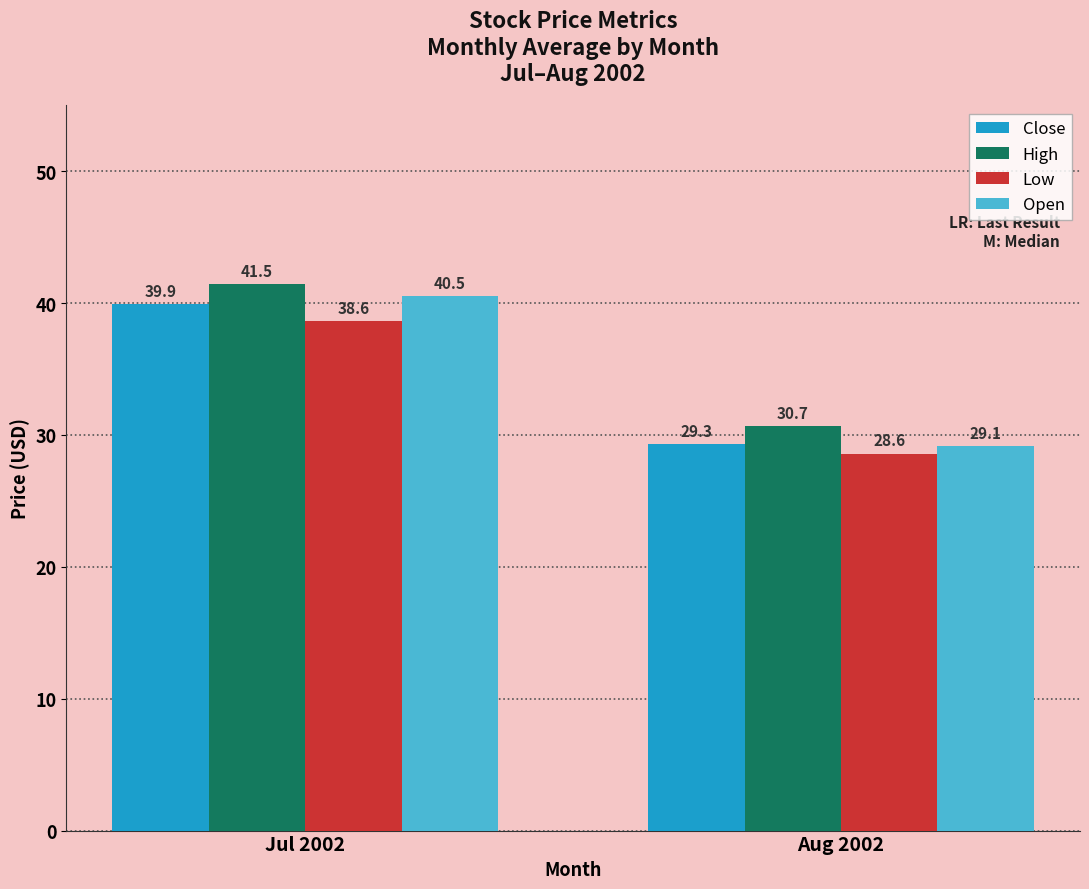

At which label is High closest to 36?

Aug 2002